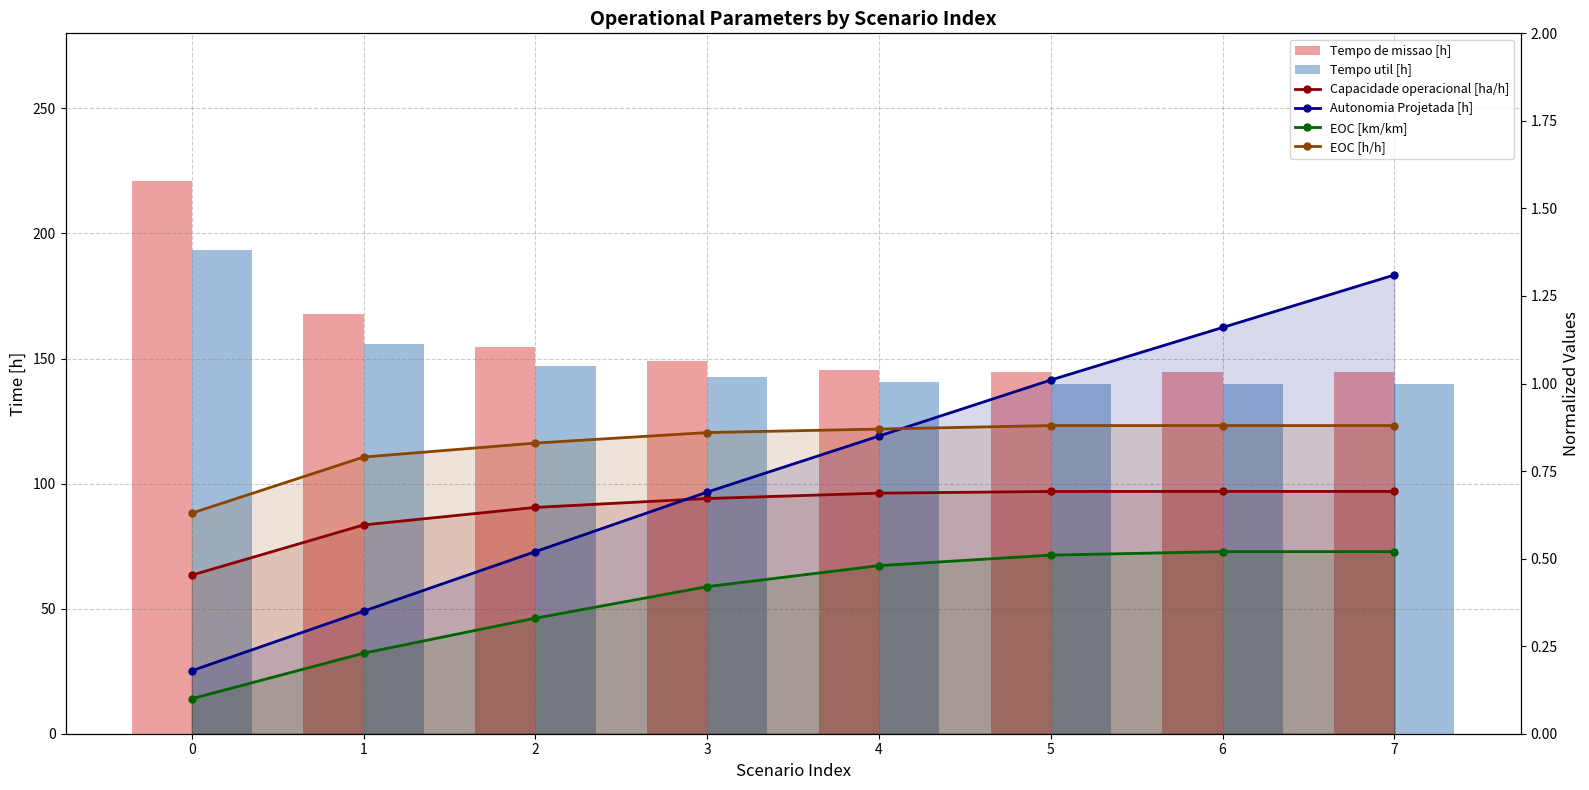

Between 6 and 1, which is larger?

1